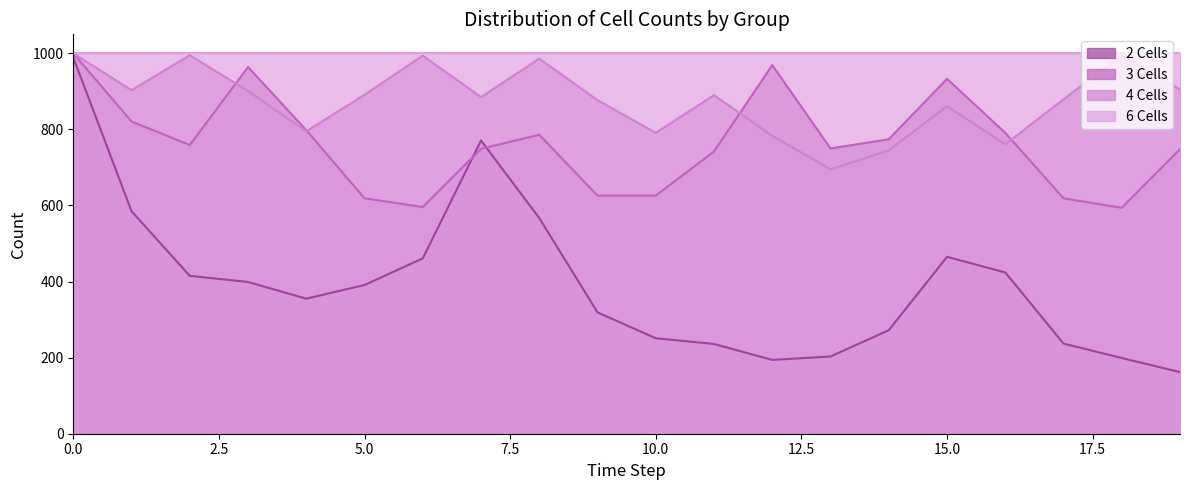

List the series in order of their overall mean, highest first.

6 Cells, 4 Cells, 3 Cells, 2 Cells